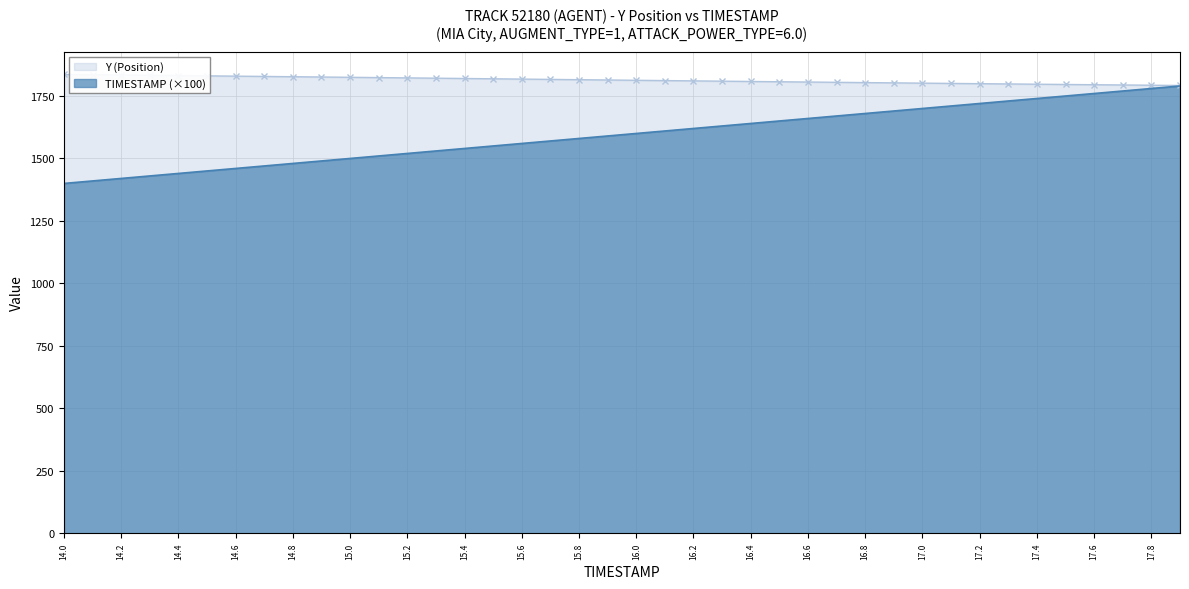

Reading left to right, what are all the values shown in this chart?

Y (Position): 1836.1	1835.0	1833.9	1832.8	1831.7	1830.6	1829.4	1828.3	1827.2	1826.0	1824.8	1823.6	1822.5	1821.3	1820.1	1818.8	1817.7	1816.5	1815.2	1814.0	1812.8	1811.7	1810.5	1809.3	1808.2	1807.0	1805.9	1804.7	1803.6	1802.5	1801.4	1800.3	1799.3	1798.2	1797.2	1796.1	1795.1	1794.1	1793.1	1792.1
TIMESTAMP: 1400.0	1410.0	1420.0	1430.0	1440.0	1450.0	1460.0	1470.0	1480.0	1490.0	1500.0	1510.0	1520.0	1530.0	1540.0	1550.0	1560.0	1570.0	1580.0	1590.0	1600.0	1610.0	1620.0	1630.0	1640.0	1650.0	1660.0	1670.0	1680.0	1690.0	1700.0	1710.0	1720.0	1730.0	1740.0	1750.0	1760.0	1770.0	1780.0	1790.0